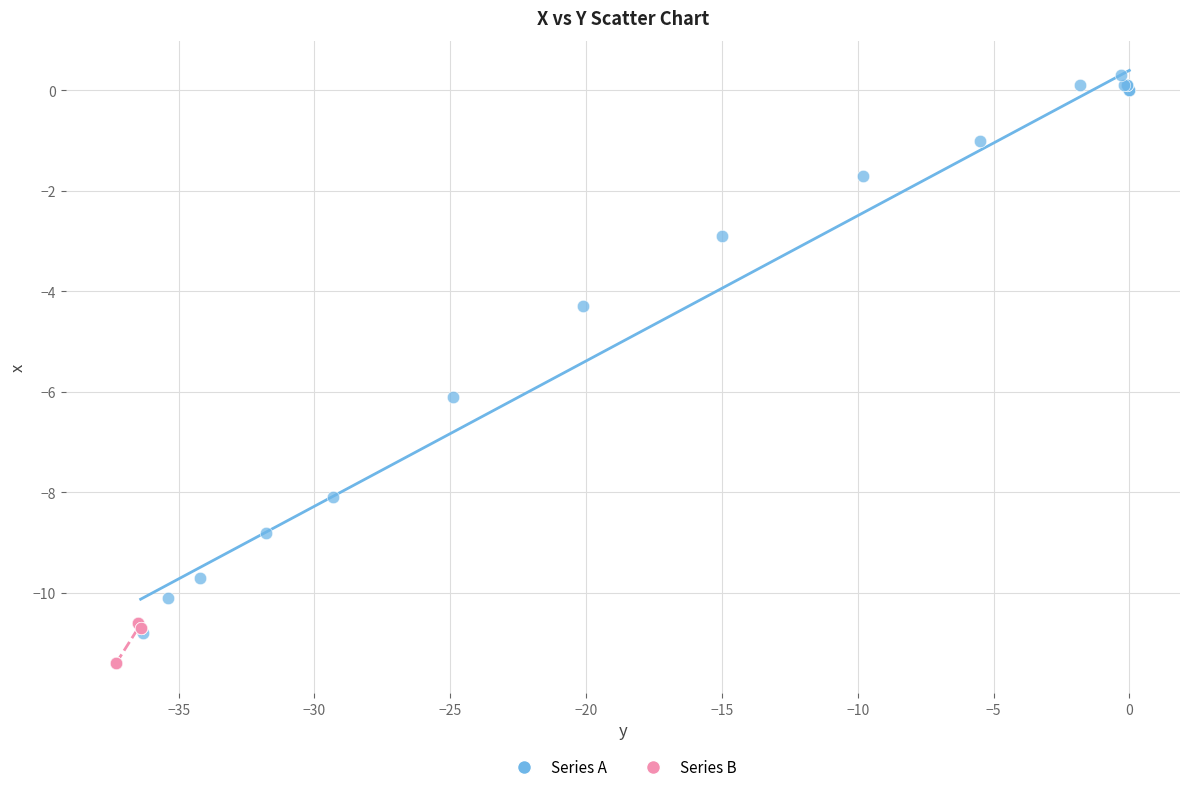

Which series contains the highest Y value?

Series A